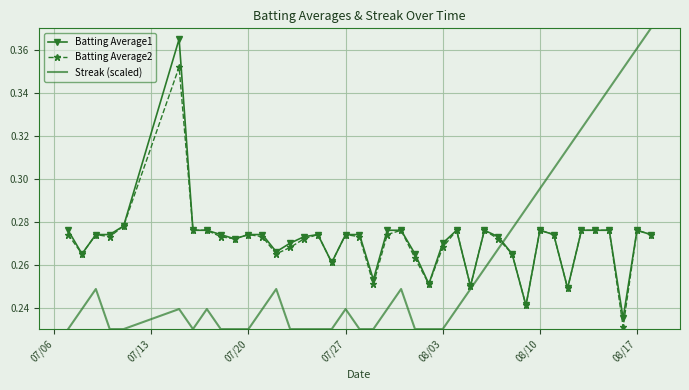

What are all the series names shown in the legend?

Batting Average1, Batting Average2, Streak (scaled)